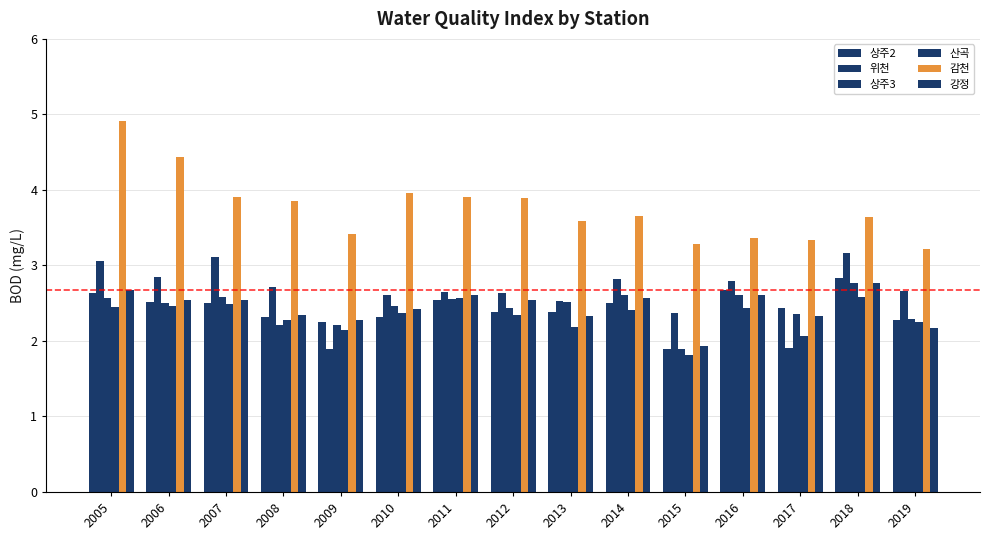

How many bars are there in each group?

6